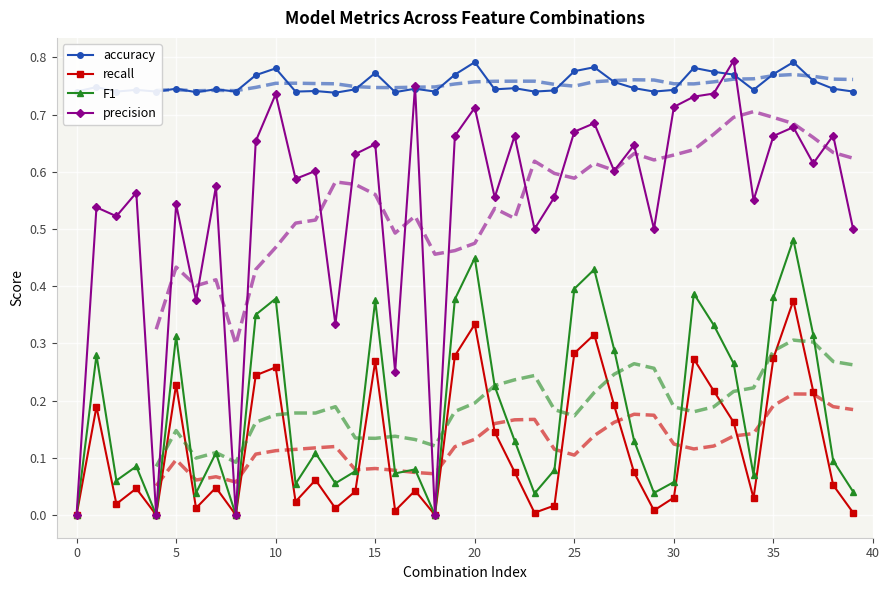

True or false: accuracy and recall cross at least once.

False